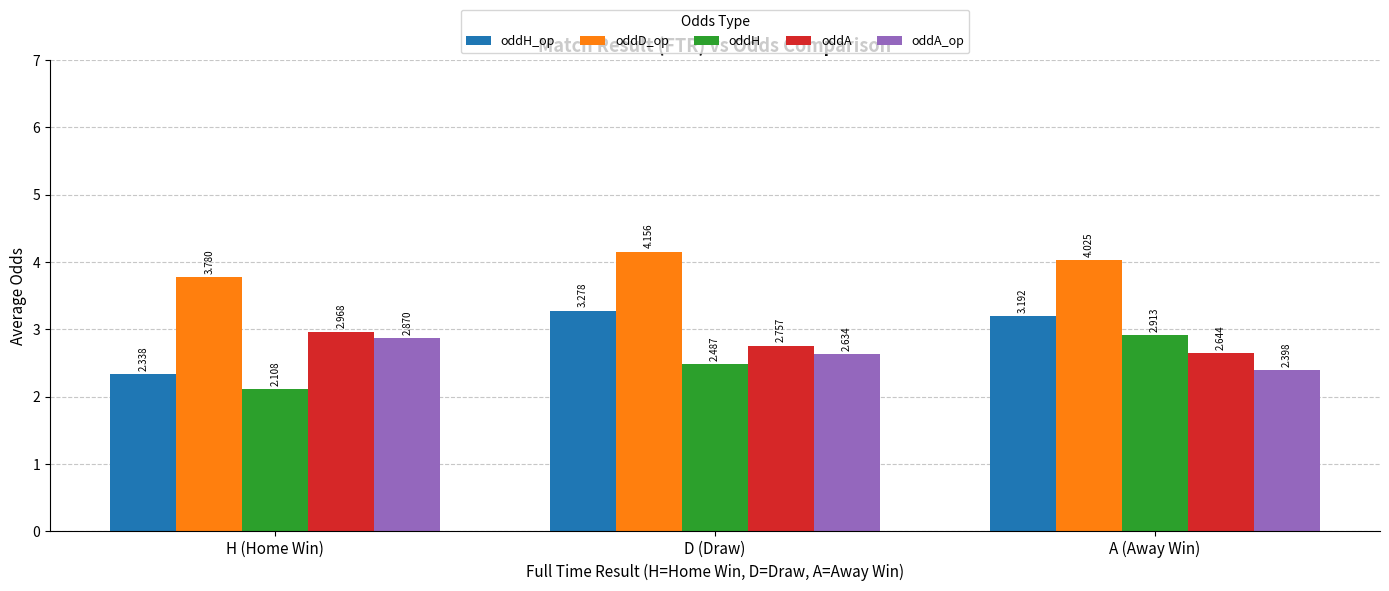

What is the difference between the maximum and minimum values in the oddA series?

0.3